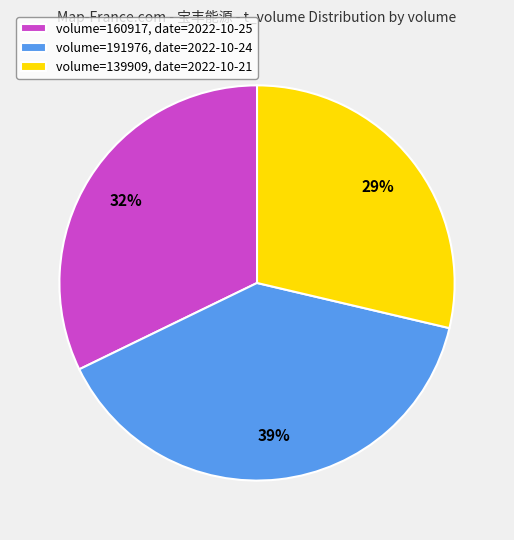

Between volume=191976, date=2022-10-24 and volume=160917, date=2022-10-25, which is larger?

volume=191976, date=2022-10-24